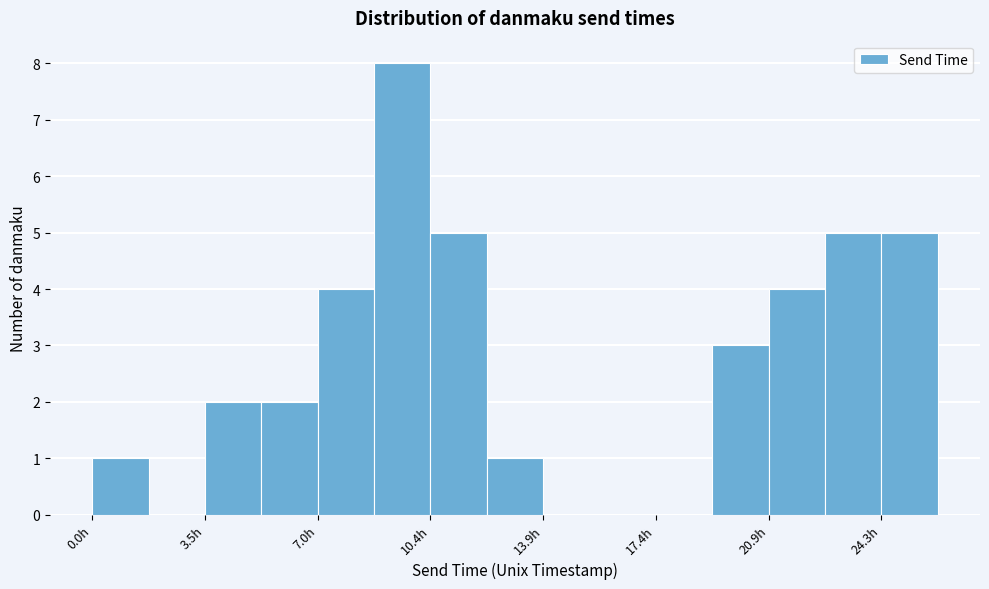

Around what value on the x-axis is the tallest bar? Give the approximate position of its centre, as read against the axis.

9.5